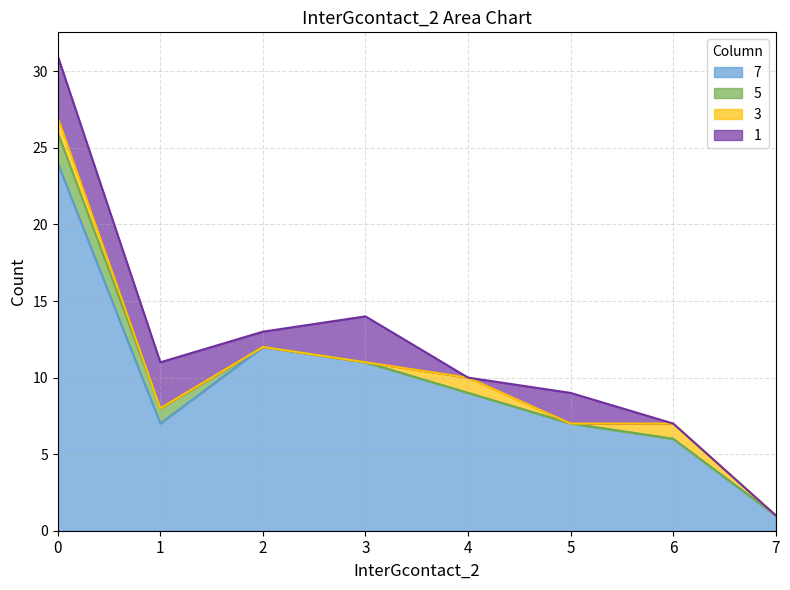

How many lines are shown in the chart?

4